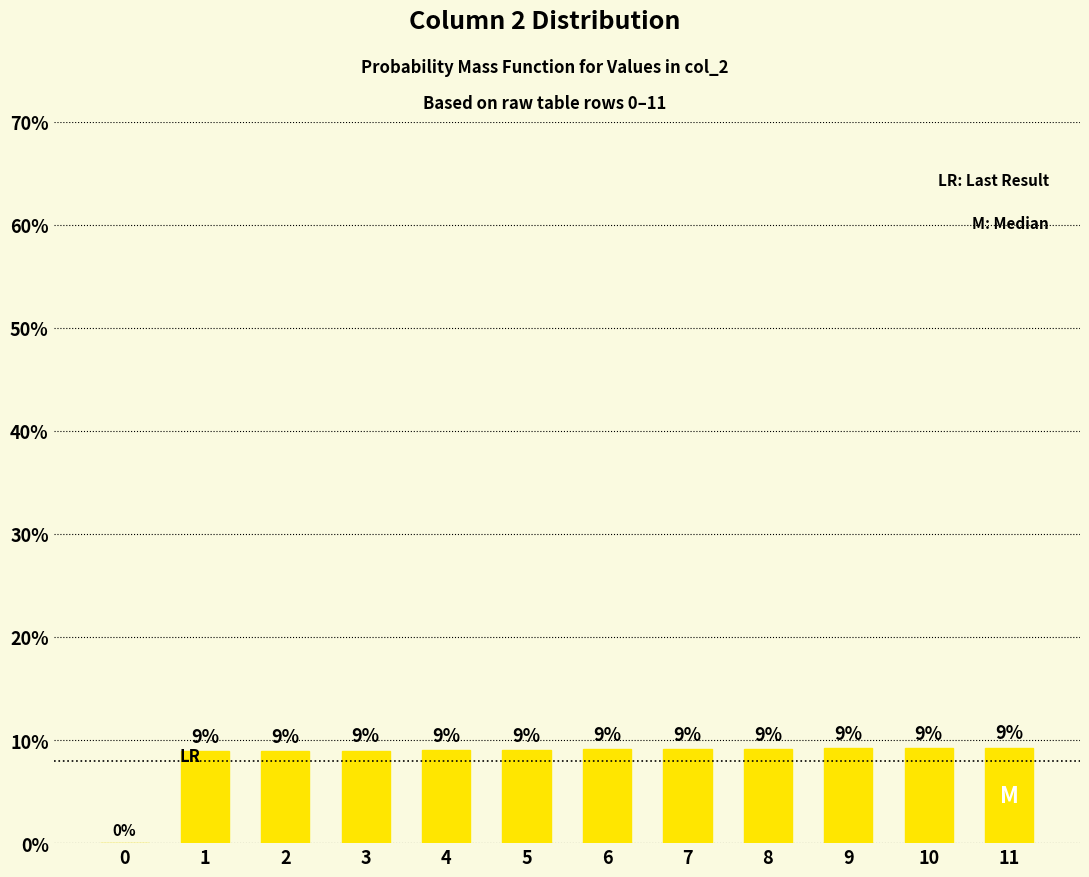

How many values are above zero?

11